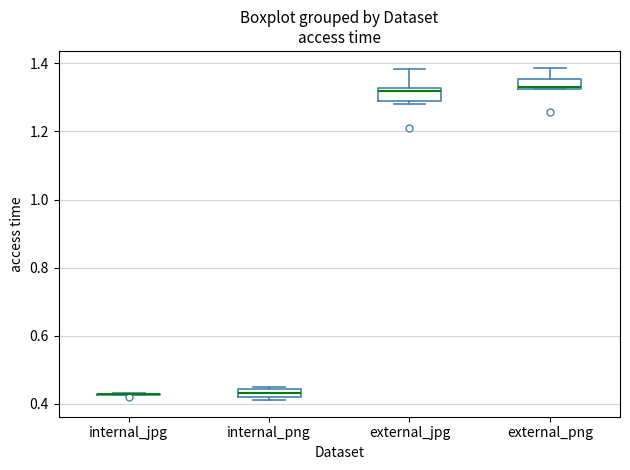

Where is the lower edge of the box for external_jpg on the y-axis? The values are not printed on the chart, so give them approximately, as read against the axis.

1.28